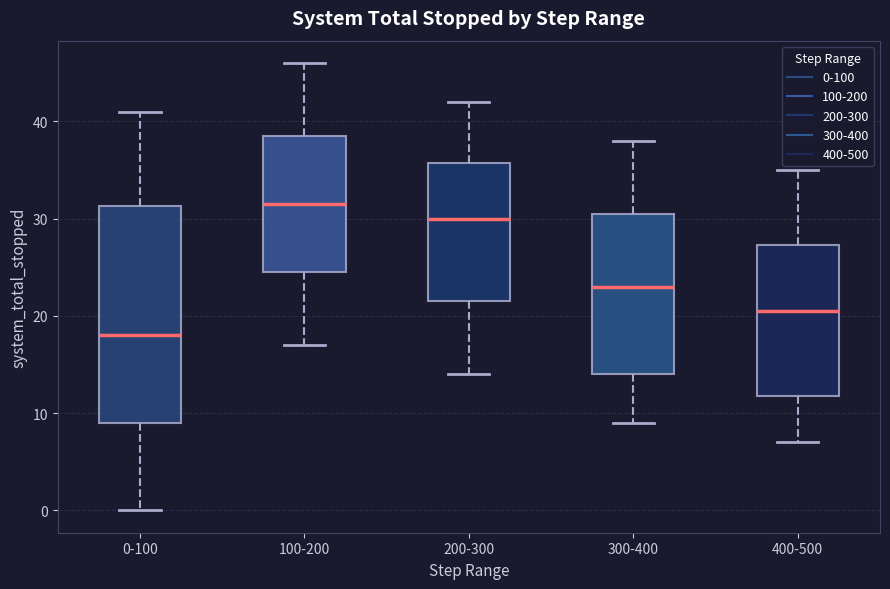

Where is the lower edge of the box for 100-200 on the y-axis? The values are not printed on the chart, so give them approximately, as read against the axis.

25